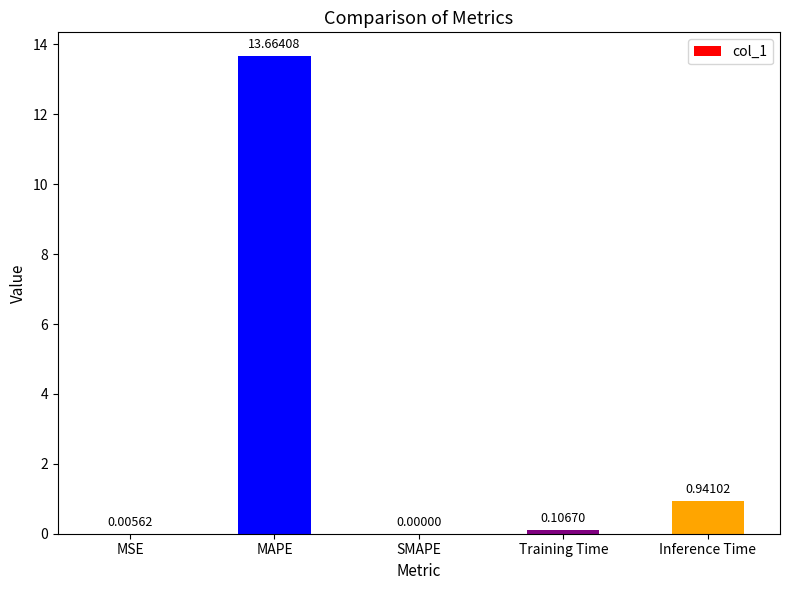

What is the sum of all values?

14.7